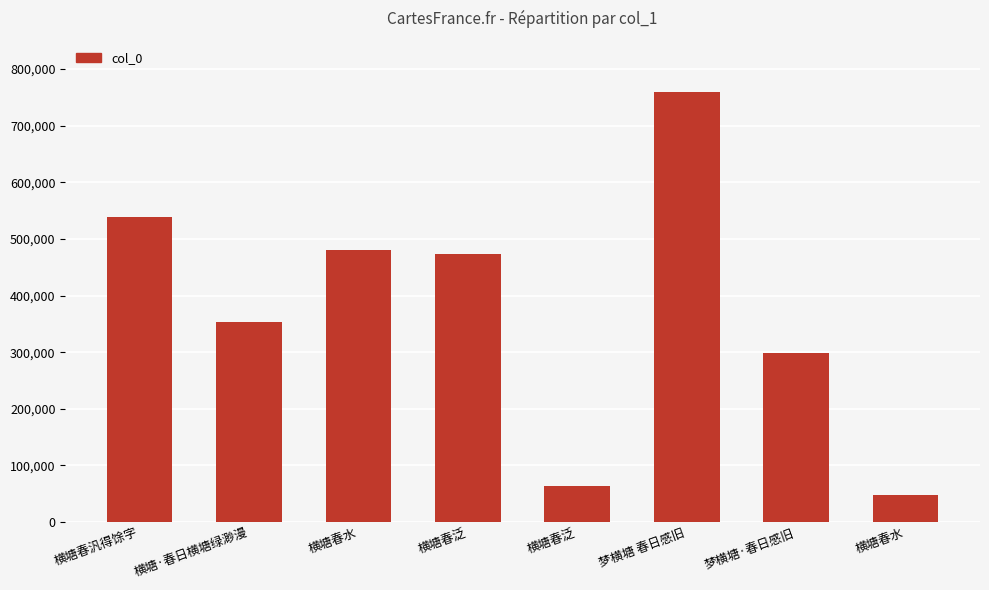

How many distinct data groups are displayed?

1